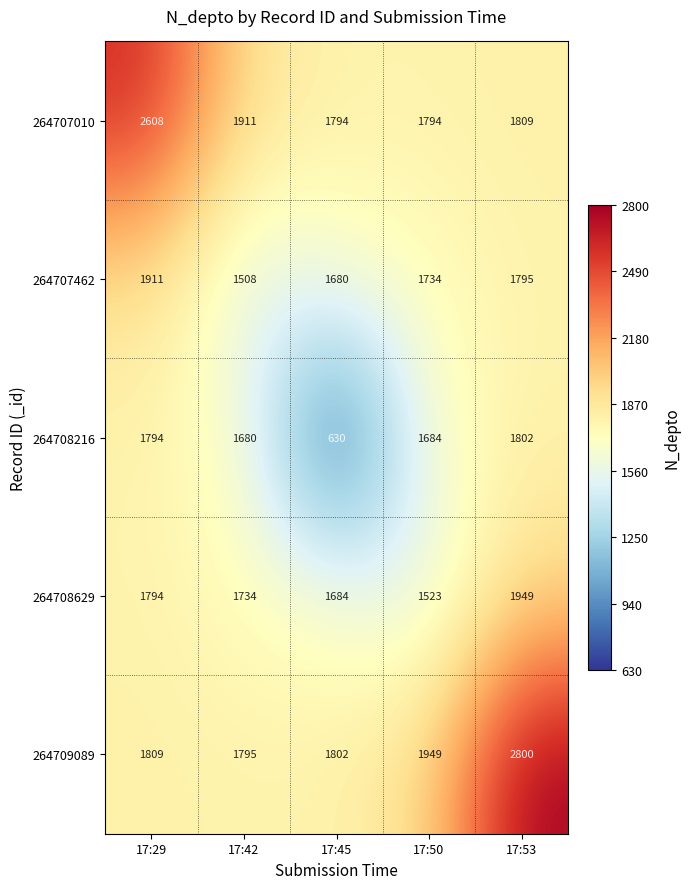

What is the difference between the 264707010 values at 17:42 and 17:29?

697